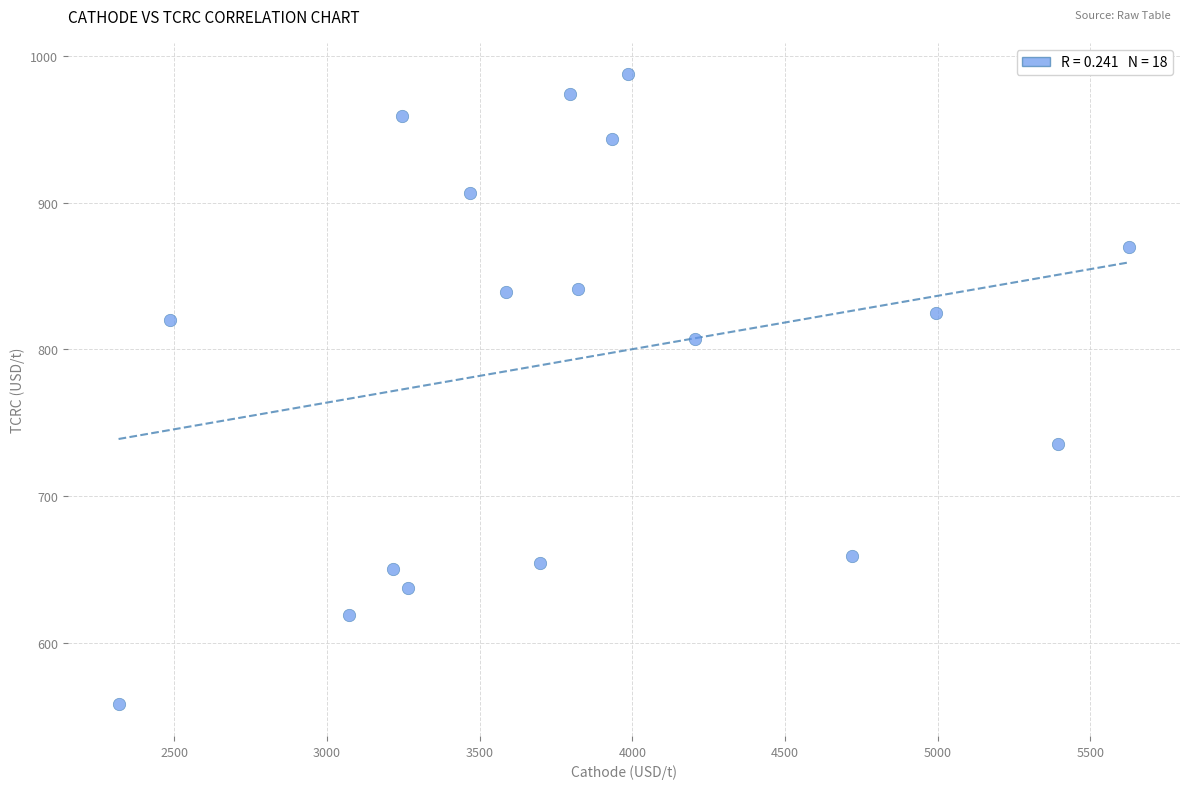

What is the range of Y values (max minus min)?

429.5